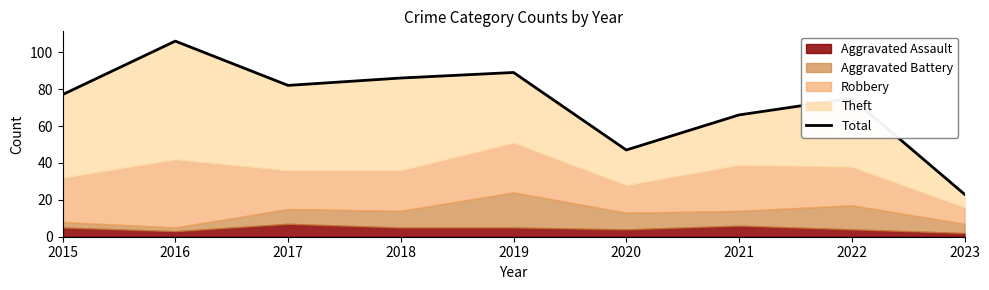

Which category has the highest value across all series?

2016